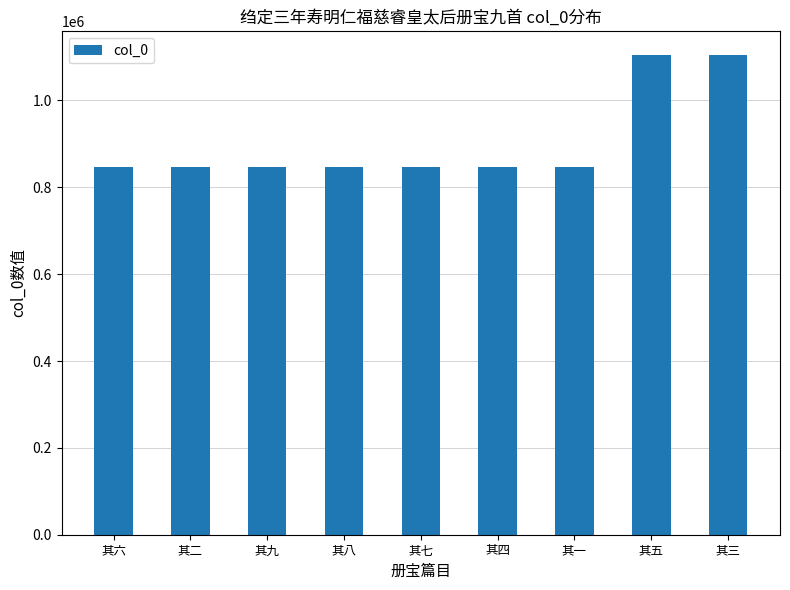

What is the value of the 1st bar from the left?

847706